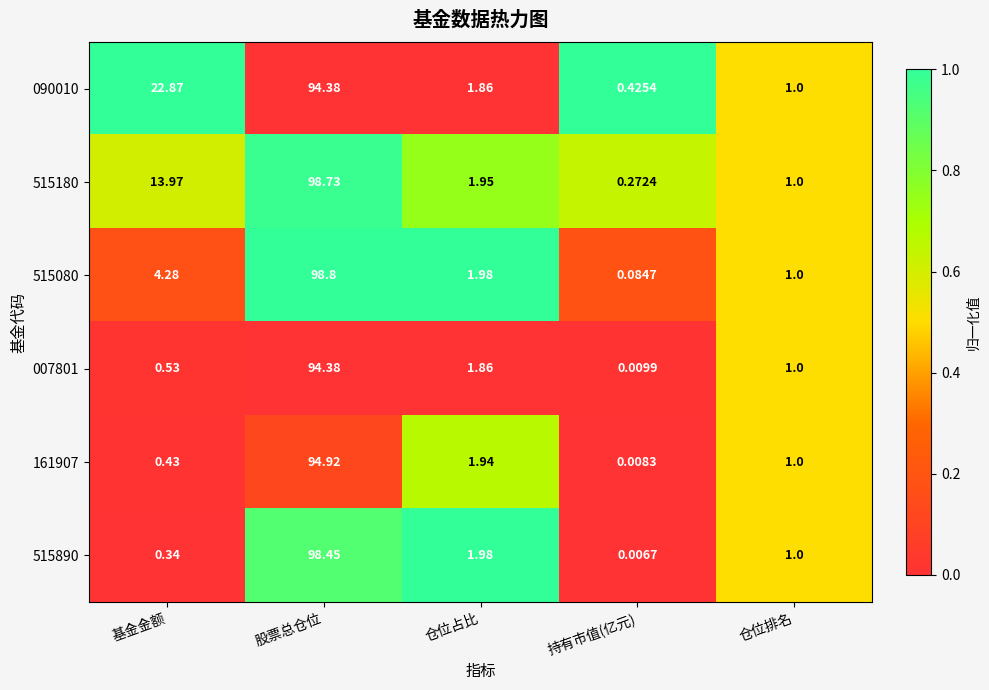

What is the maximum value shown in the chart?

98.8